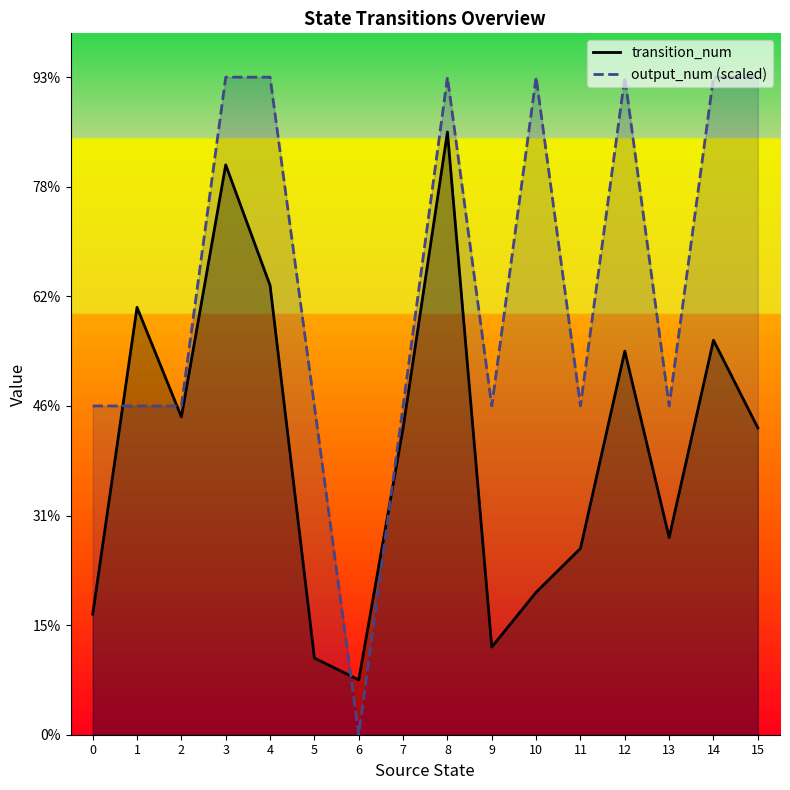

Between 11 and 15, which series saw the biggest shift?

output_num (scaled)